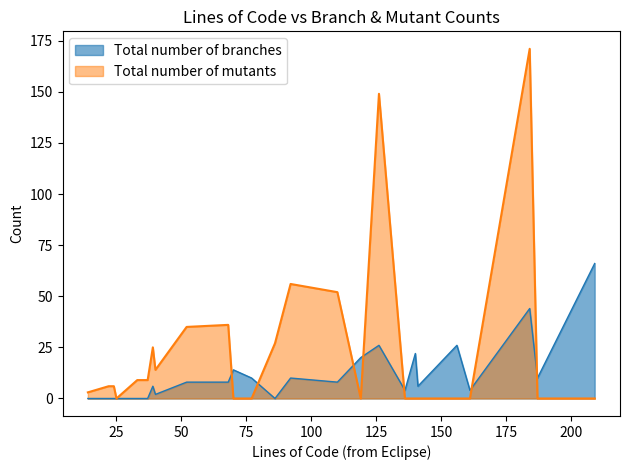

How many series are shown in this chart?

2